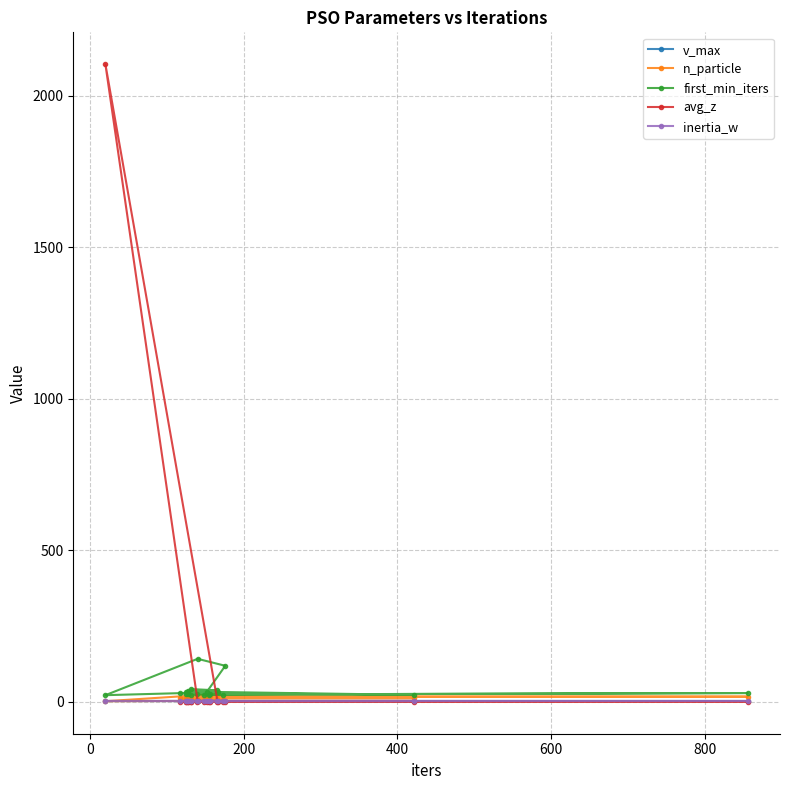

Is the value of inertia_w at 18 greater than the value of v_max at 16?

No